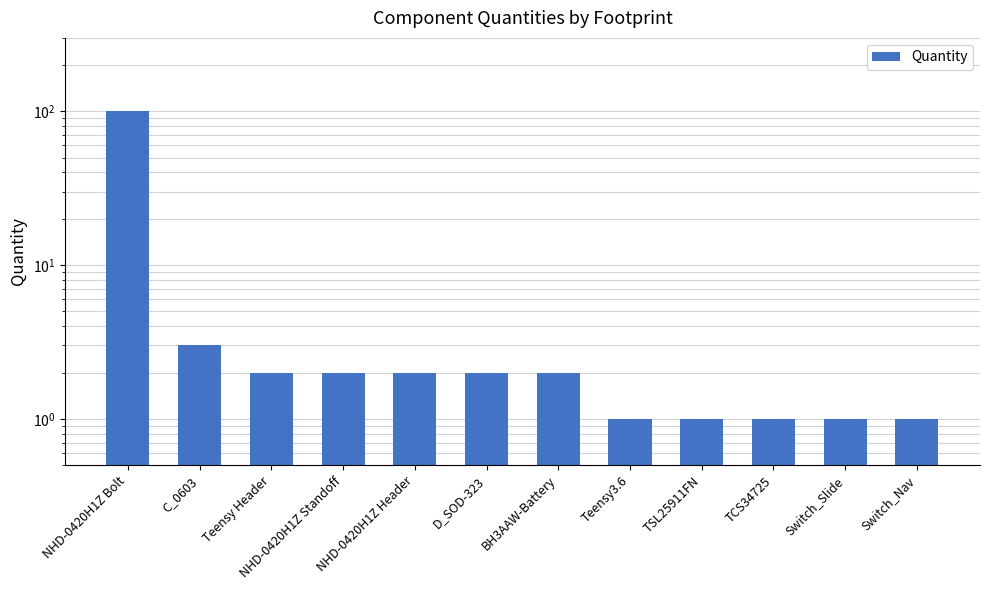

At which category does the chart reach its minimum across all series?

Teensy3.6